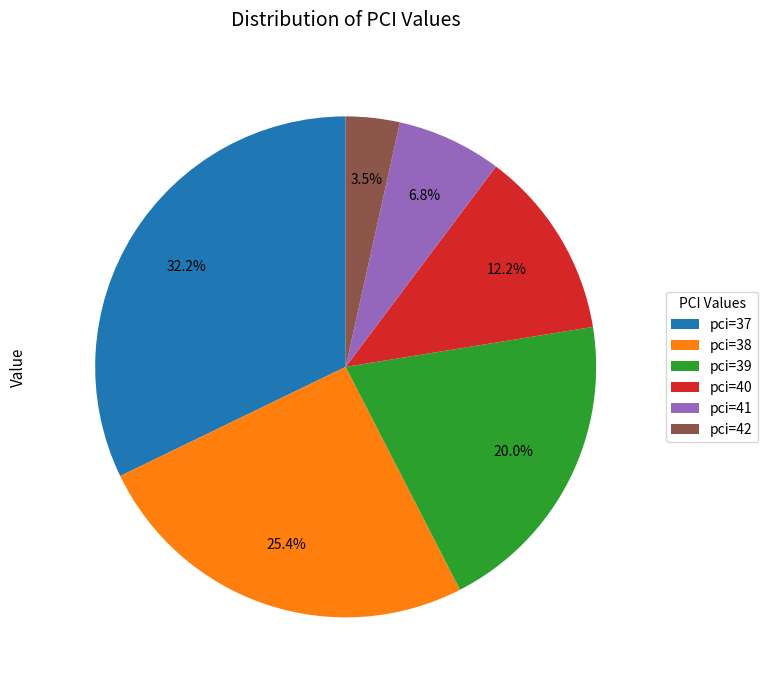

To the nearest percent, what is the combined percentage of pci=39 and pci=41?

27%